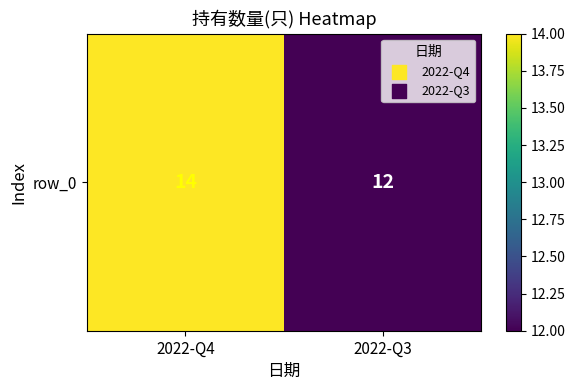

List the labels in order of value, smallest first.

2022-Q3, 2022-Q4